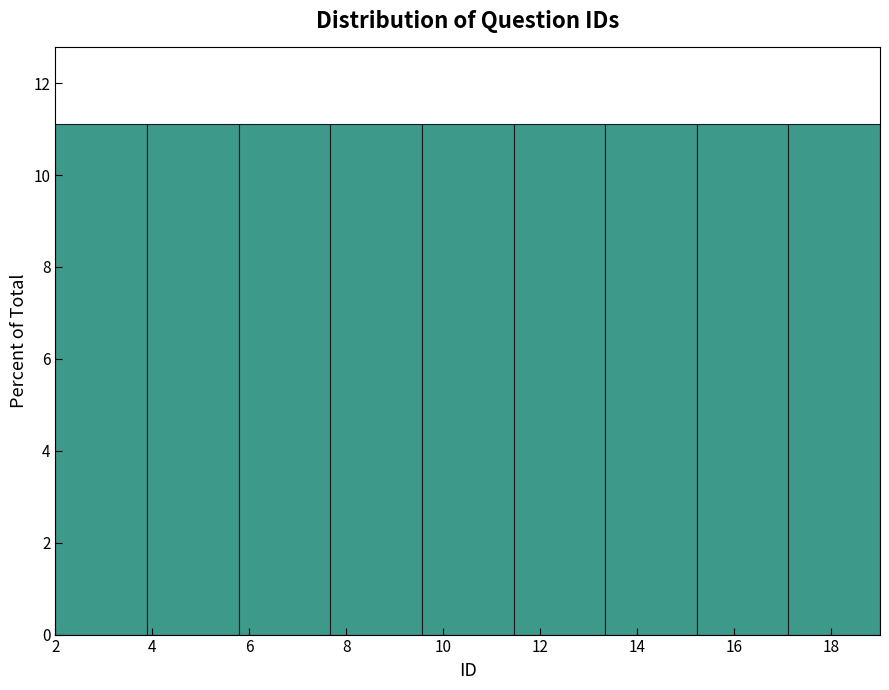

What is the height of the bar covering 11.4 to 13.4 on the x-axis? Neither the bar edges nor the heights are printed on the chart, so give them approximately, as read against the axes.

11.2